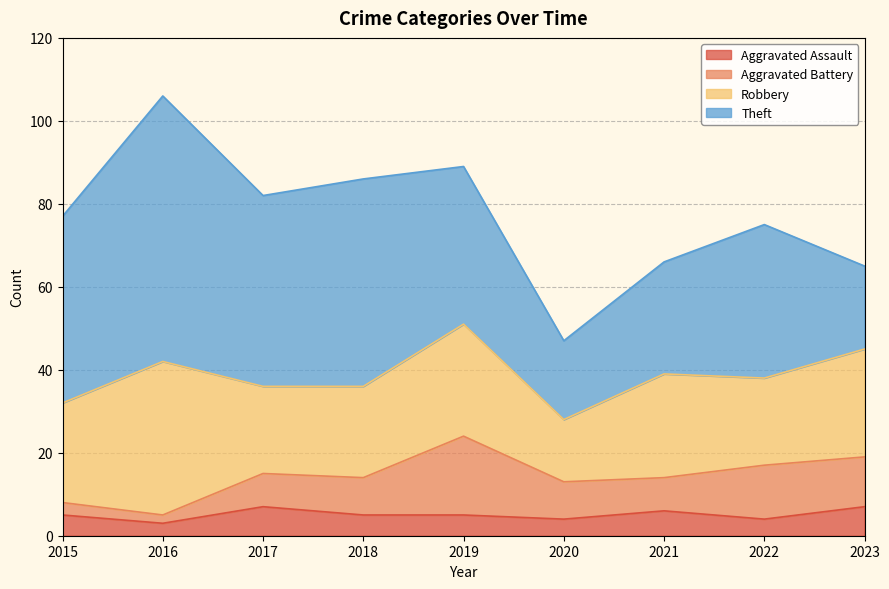

True or false: Aggravated Assault has more than 2 interior local peaks.

False